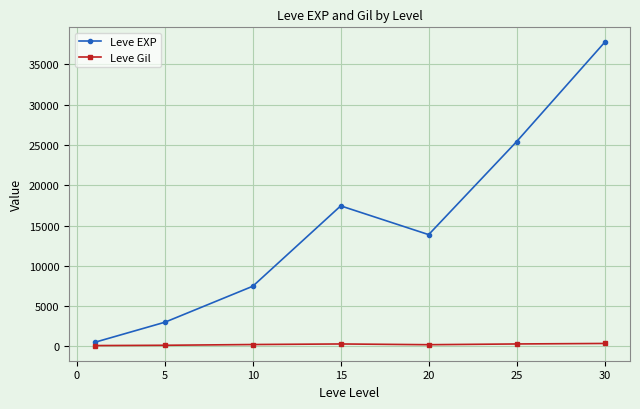

What is the highest value of the Leve EXP series?

37715.0